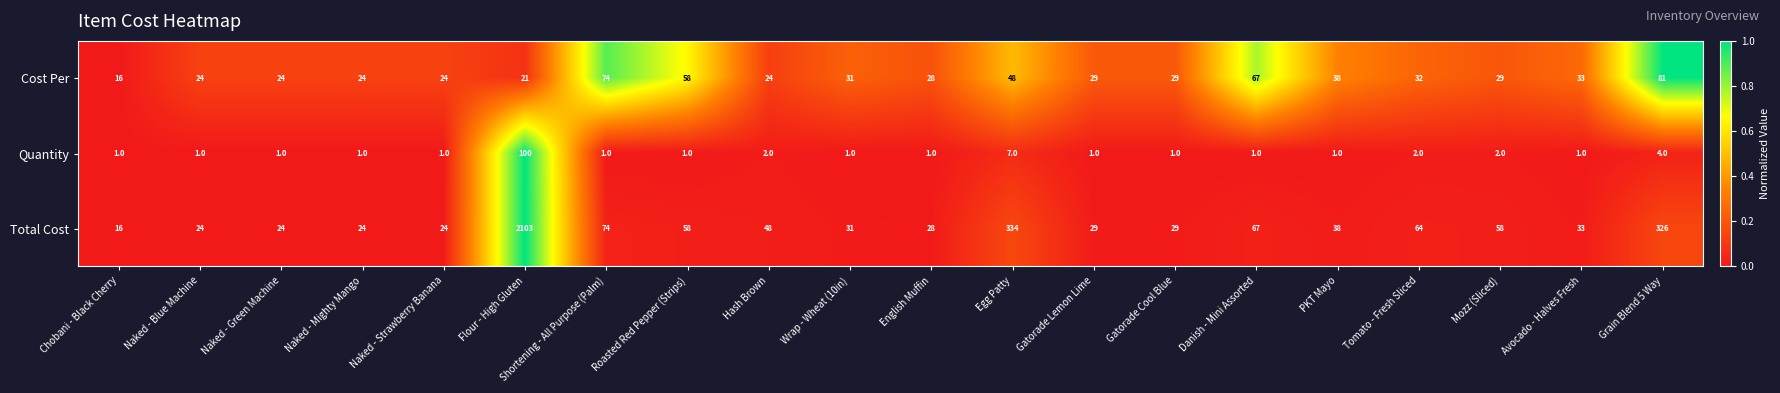

What is the spread (max minus min) of values at Danish - Mini Assorted?

66